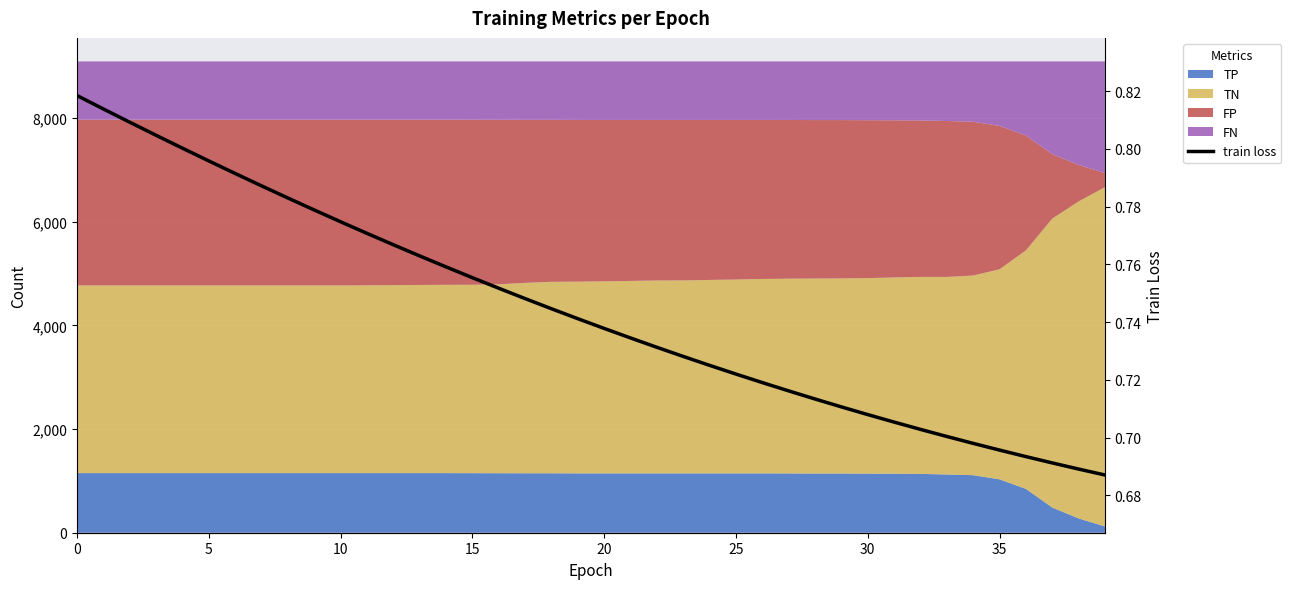

The value at 5 is 0.8. True or false?

True